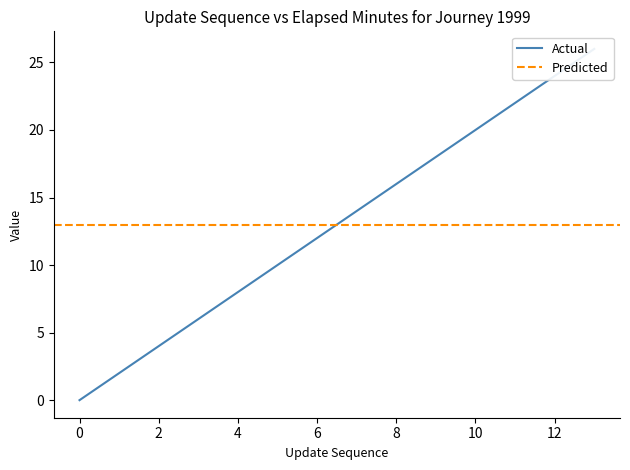

What is the maximum value shown in the chart?

26